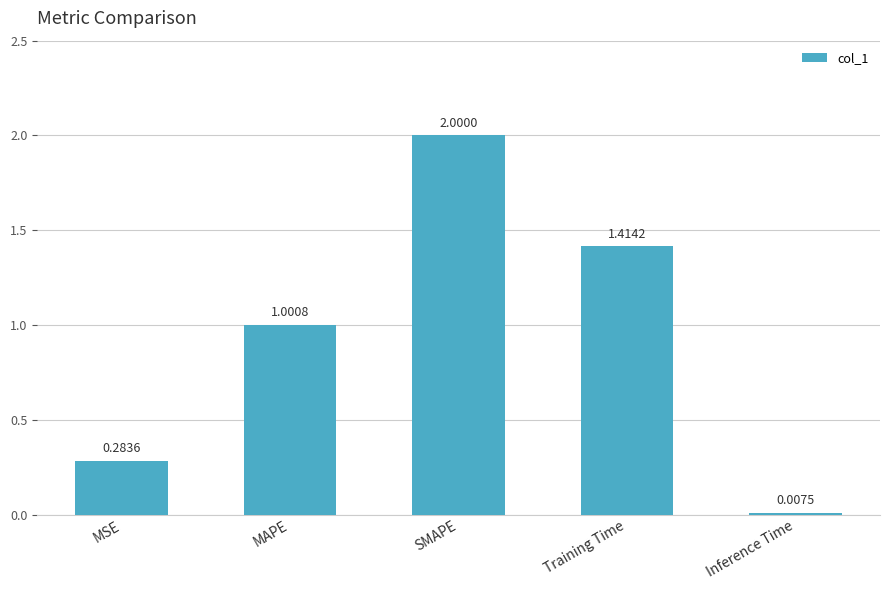

What is the sum of all values?

4.7